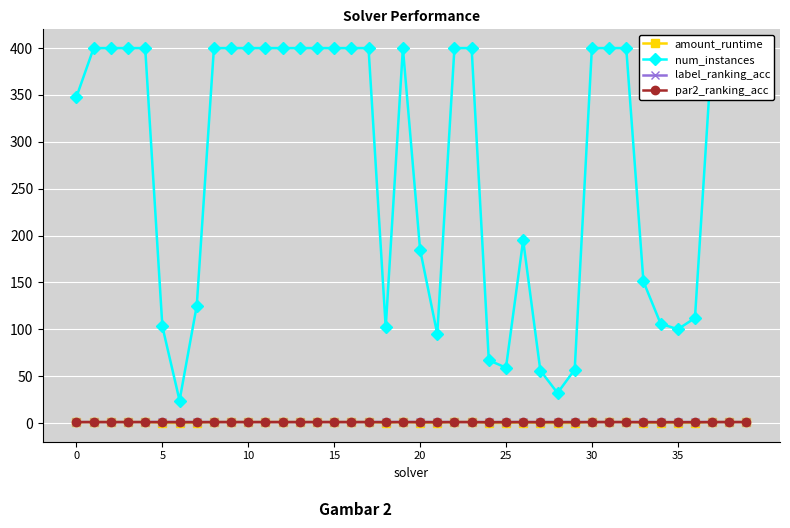

What is the greatest value displayed?

400.0